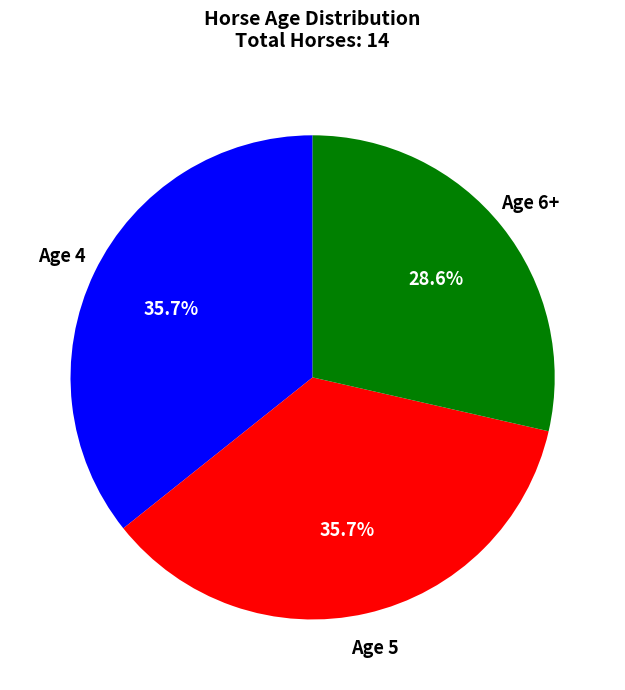

Does any single category account for the majority?

No